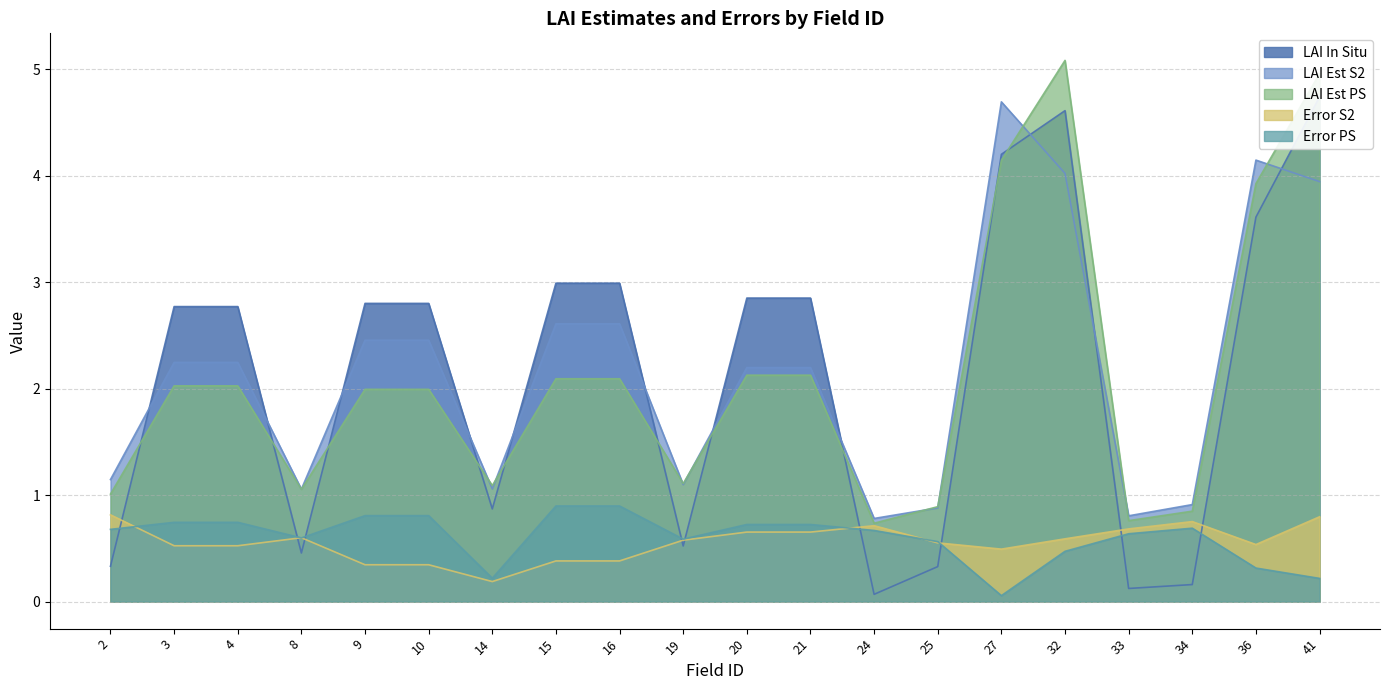

Between 9 and 15, which series saw the biggest shift?

lai_in_situ